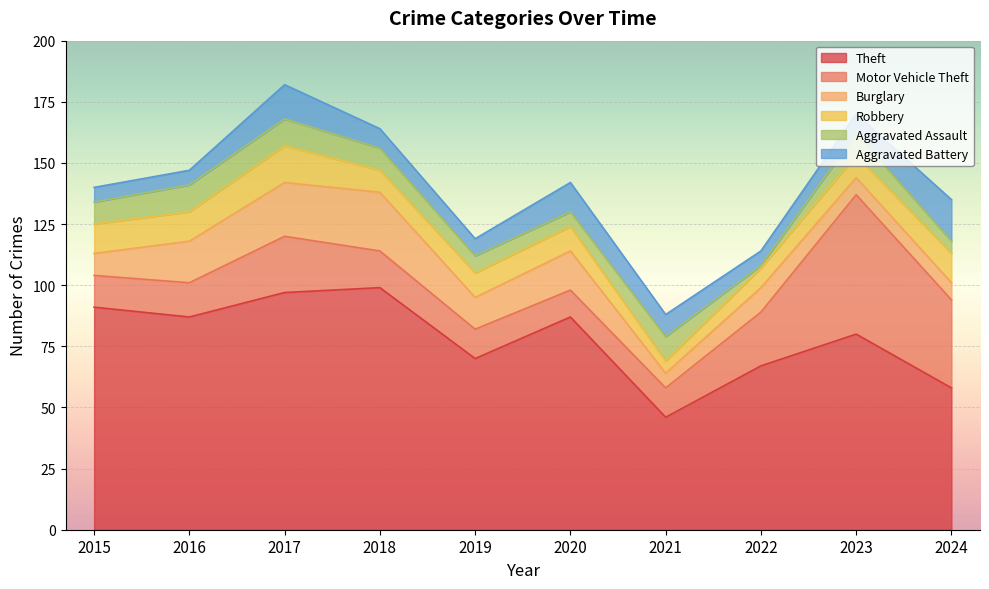

What is the highest value of the Motor Vehicle Theft series?

57